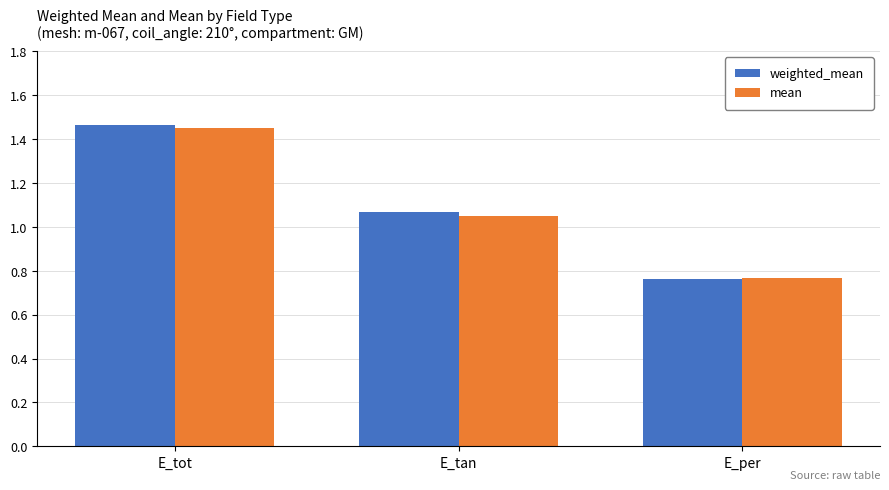

Which category has the highest value across all series?

E_tot